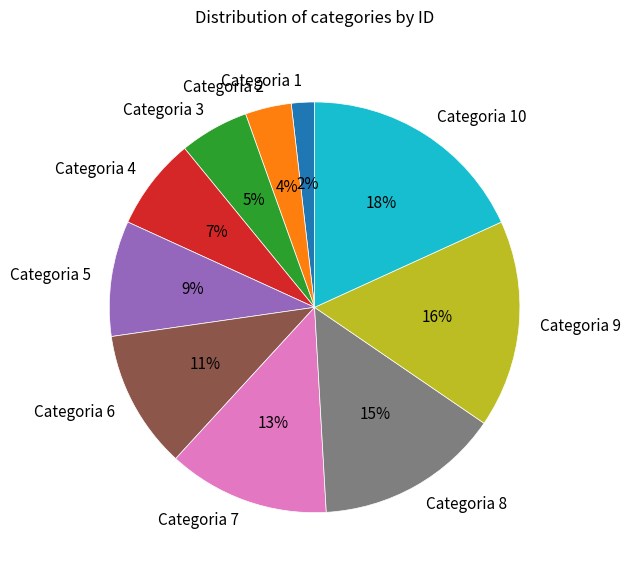

The Categoria 8 slice represents 7% of the pie. True or false?

False